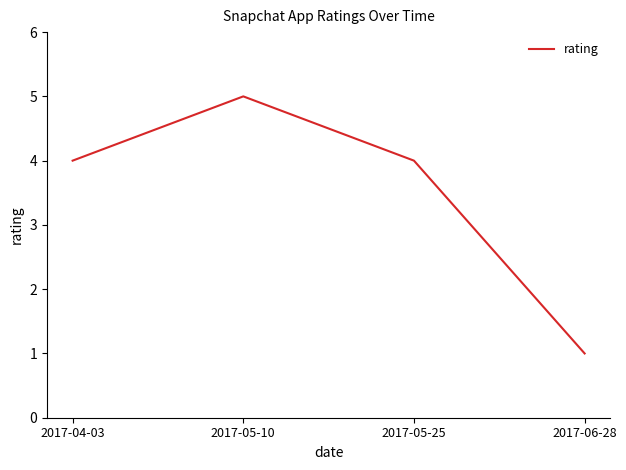

At which category does the data reach its first local peak?

2017-05-10